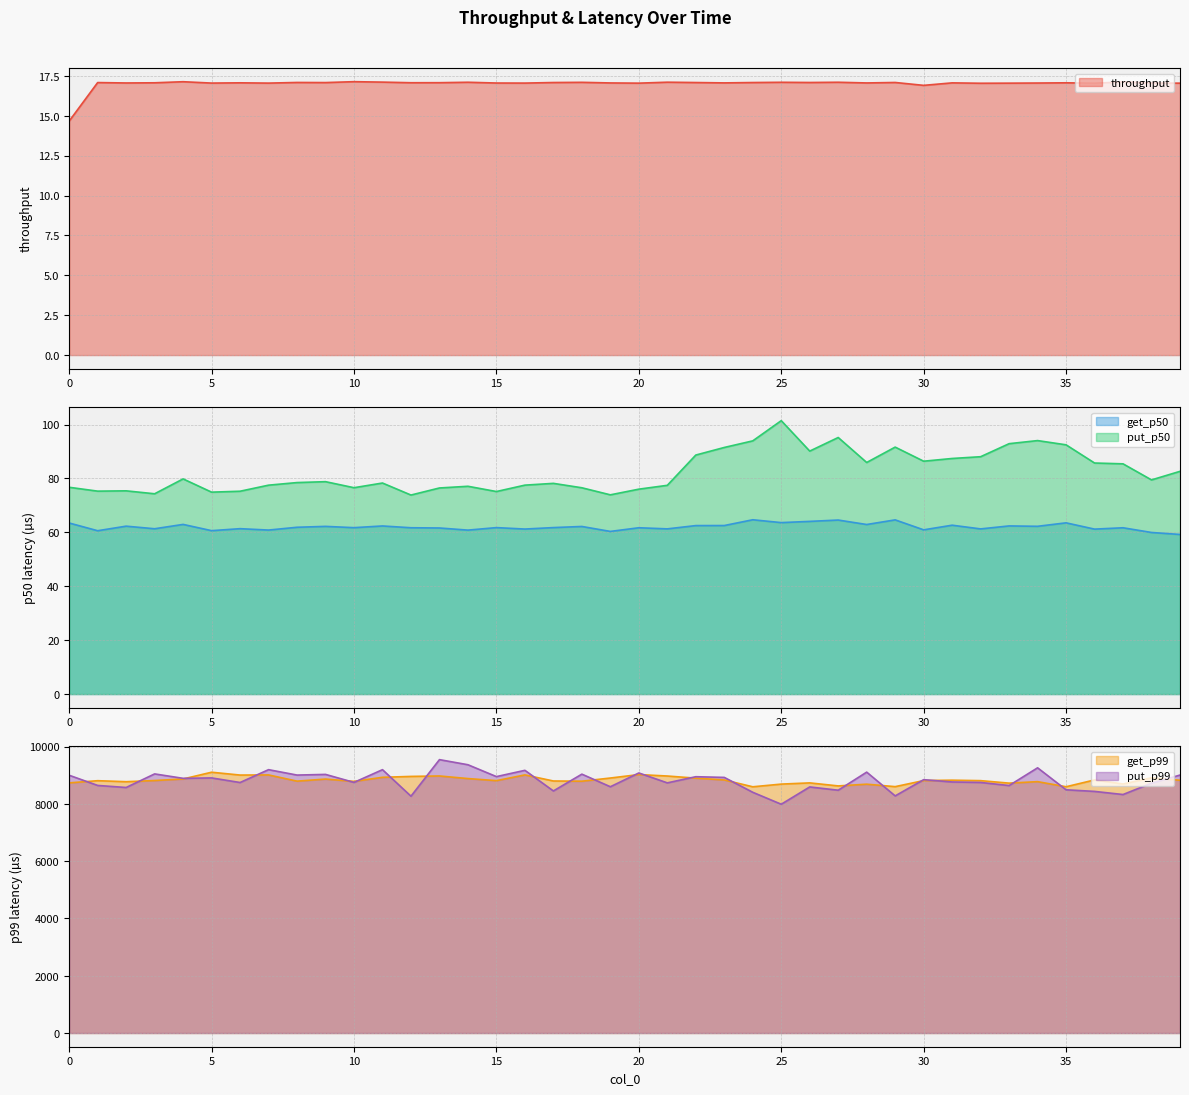

True or false: throughput has more than 2 interior local peaks.

True